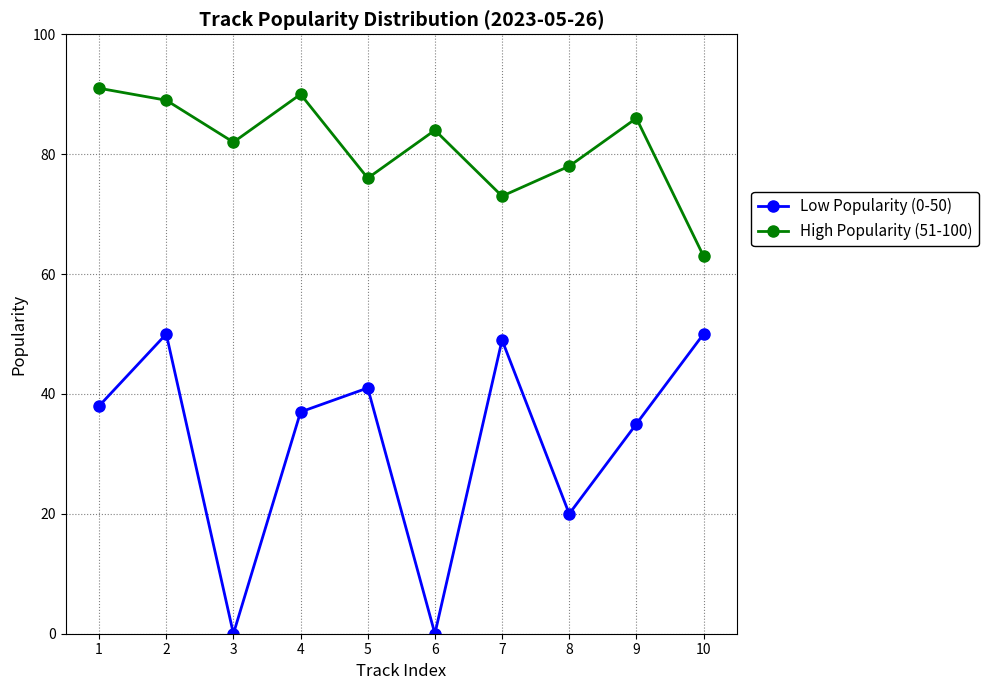

Does the chart have visible grid lines?

Yes